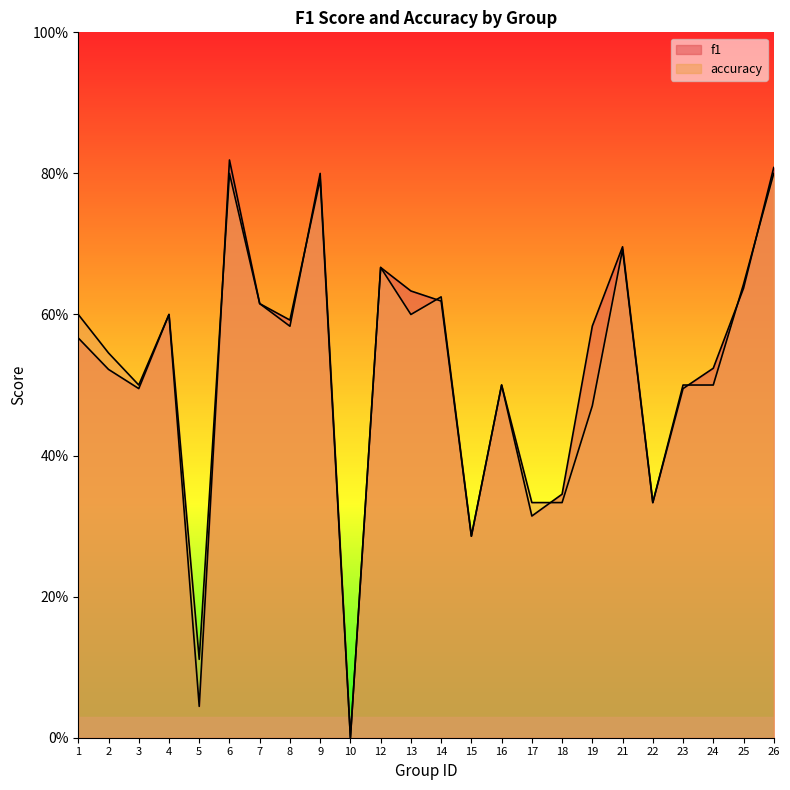

What is the sum of the accuracy values at 14 and 25?

1.3